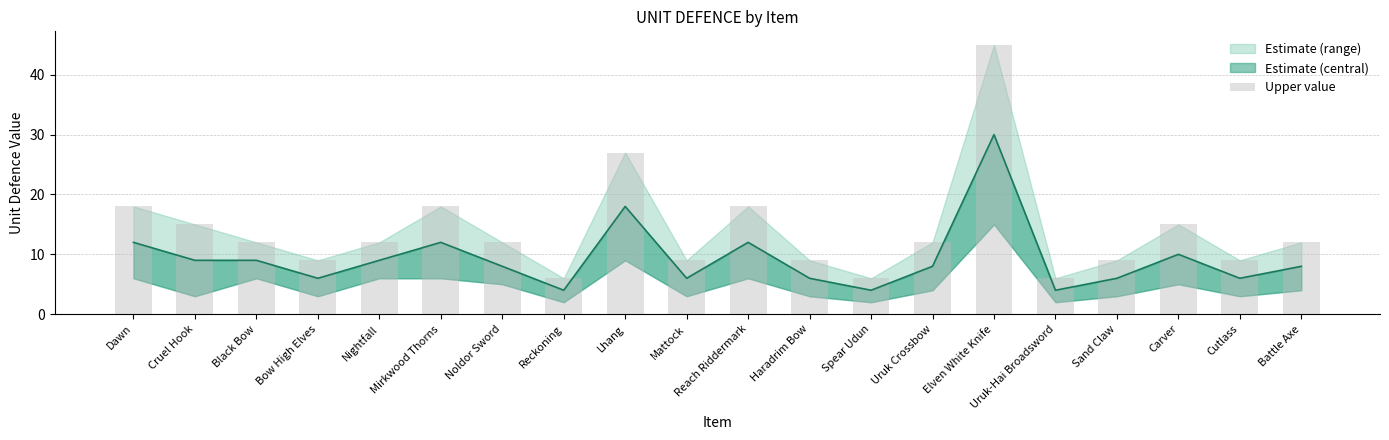

What is the change in value from Dawn to Lhang?

+9